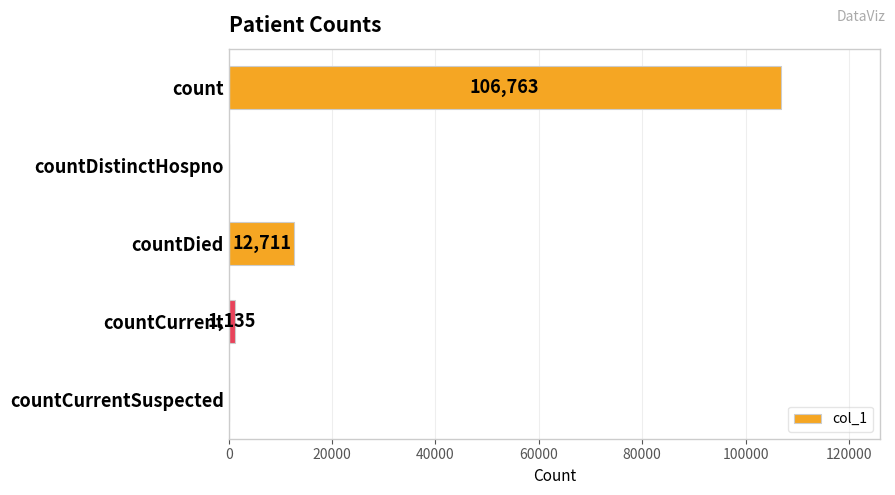

What is the sum of all values?

120609